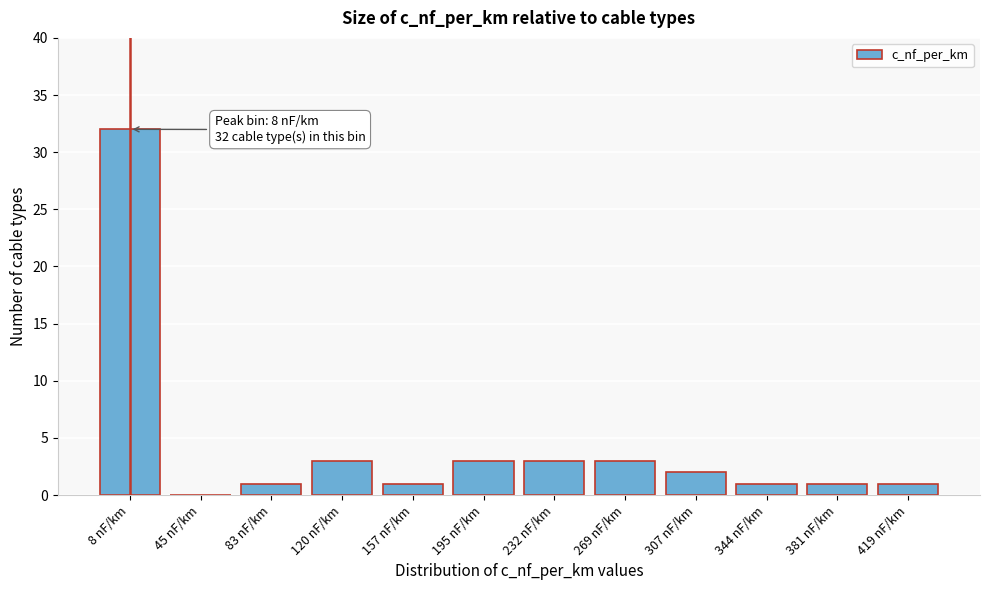

Reading left to right, list all the values displayed in this chart.

8 nF/km=32	45 nF/km=0	83 nF/km=1	120 nF/km=3	157 nF/km=1	195 nF/km=3	232 nF/km=3	269 nF/km=3	307 nF/km=2	344 nF/km=1	381 nF/km=1	419 nF/km=1